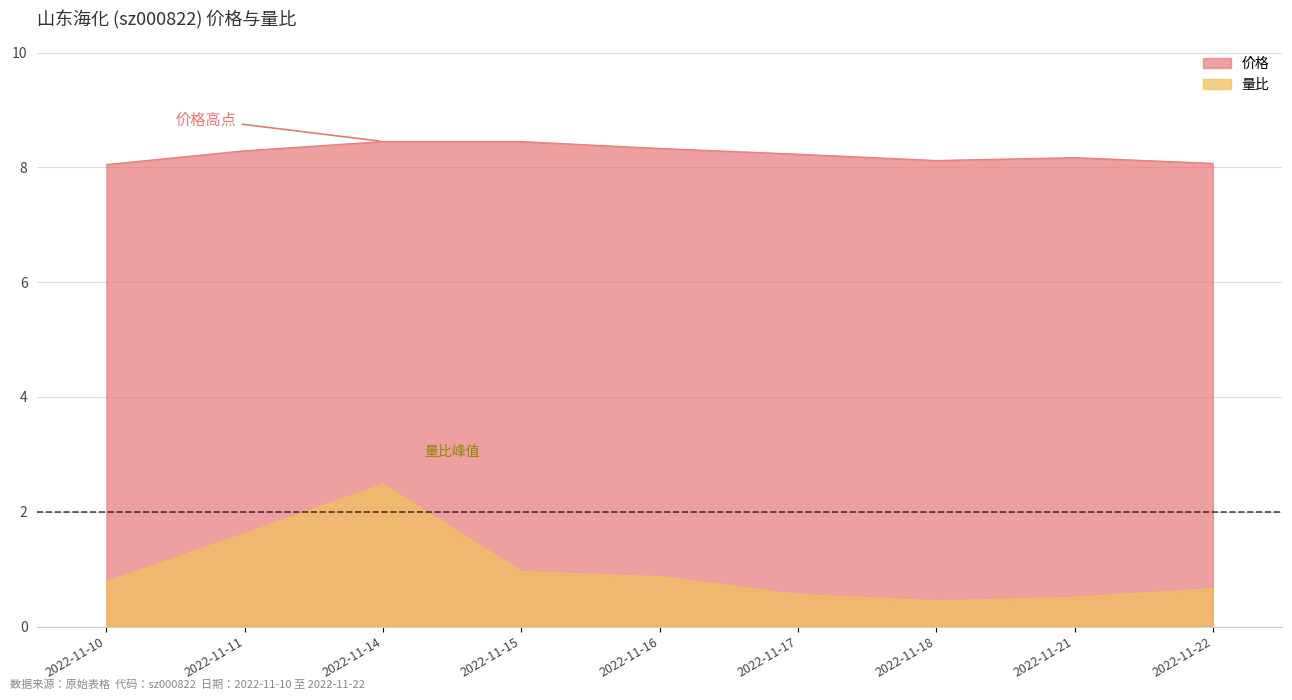

At which category is the sum across all series the highest?

2022-11-14